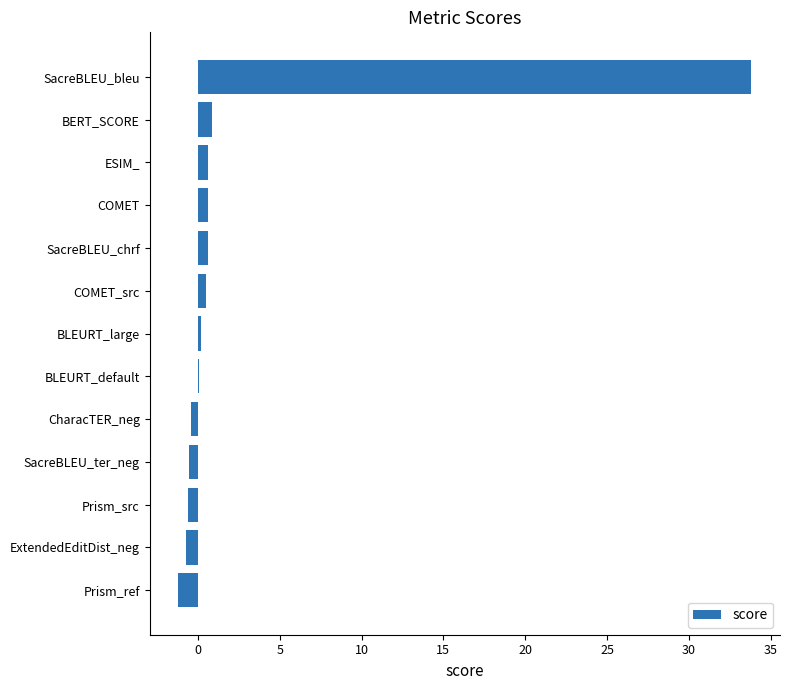

At which category does the chart reach its peak across all series?

SacreBLEU_bleu